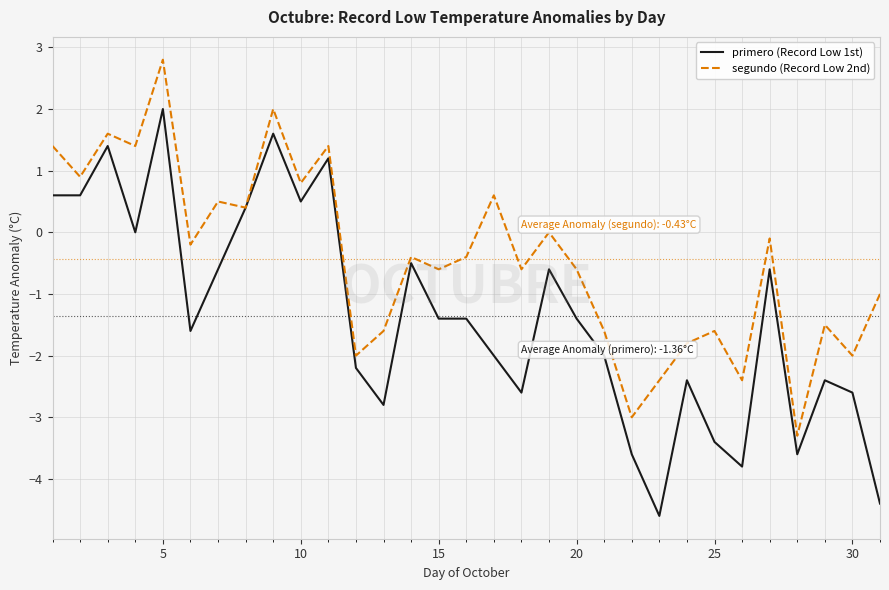

What are all the series names shown in the legend?

primero (Record Low 1st), segundo (Record Low 2nd)